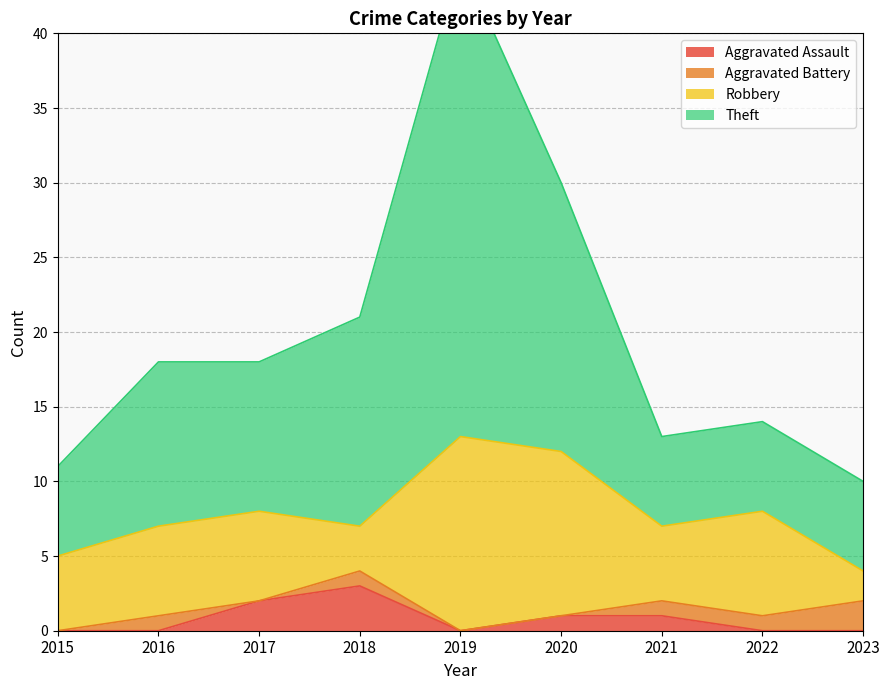

What is the average value of the Aggravated Assault series?

1